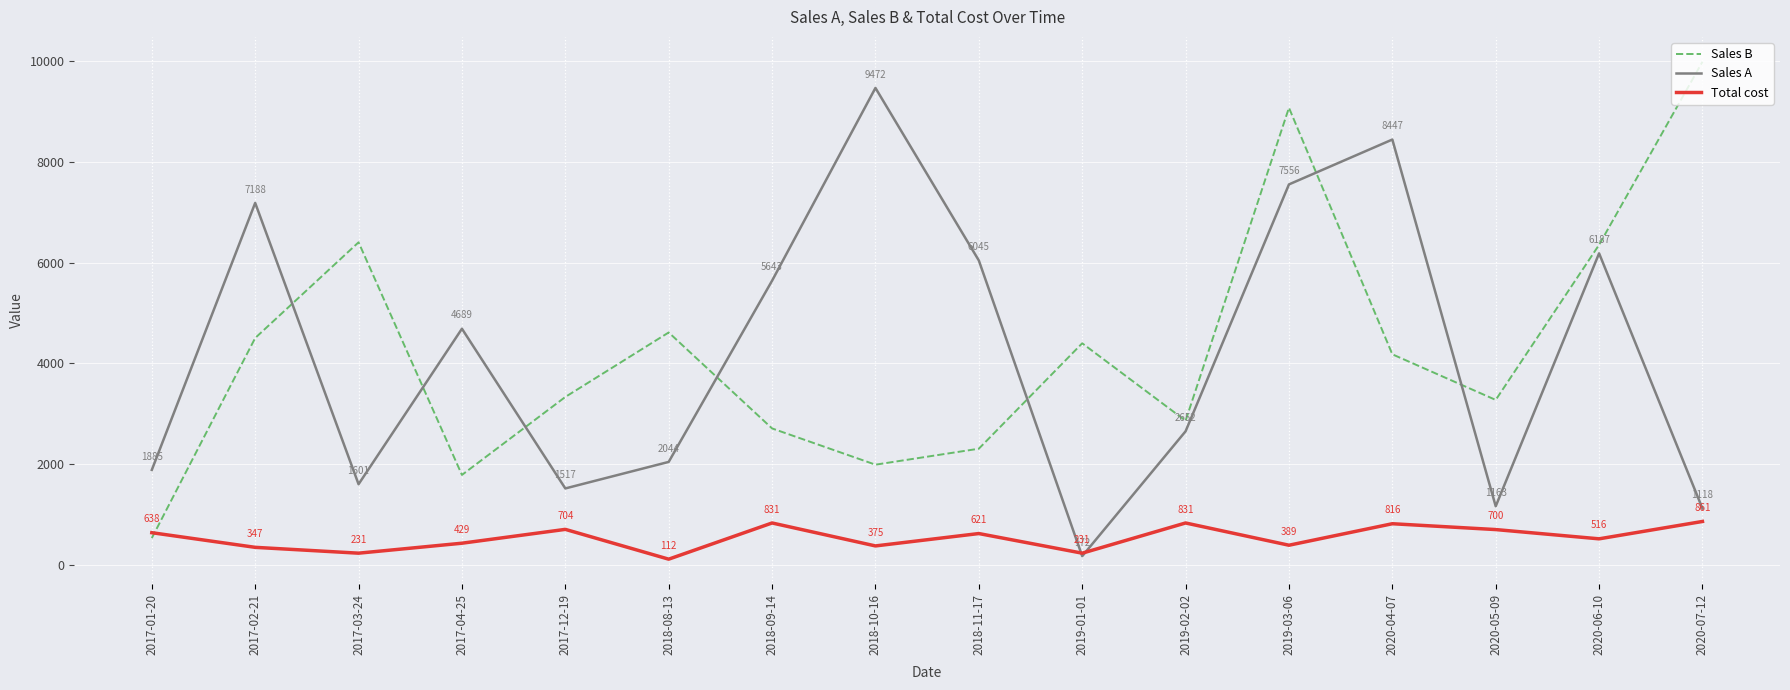

Is it true that Sales A equals 4689 at 2017-04-25?

True